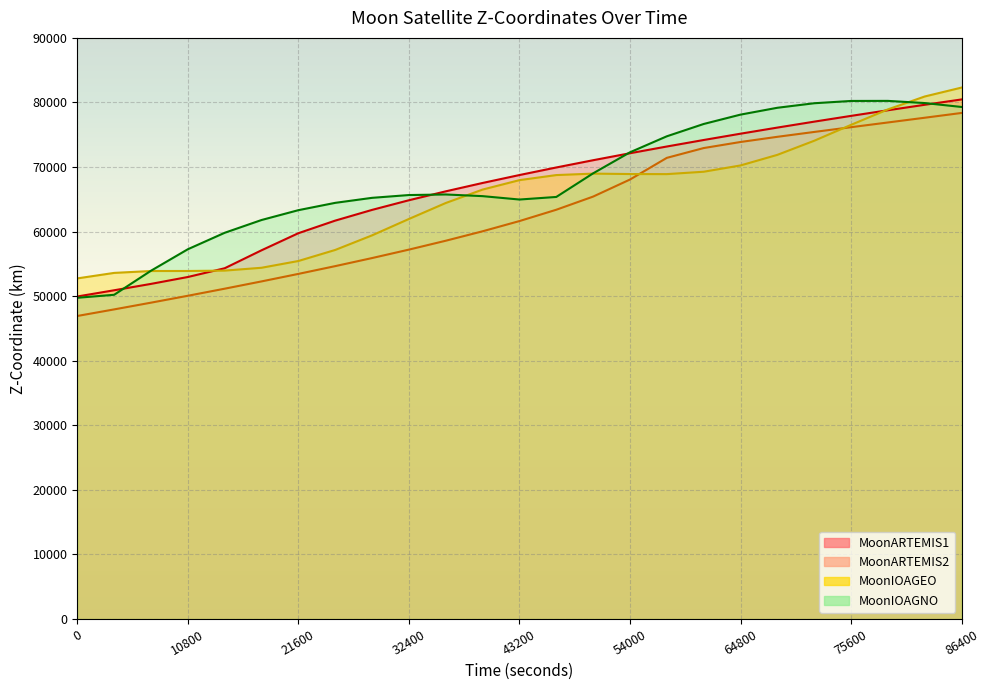

Which series has the largest total across all categories?

MoonIOAGNO - Z-Coordinate